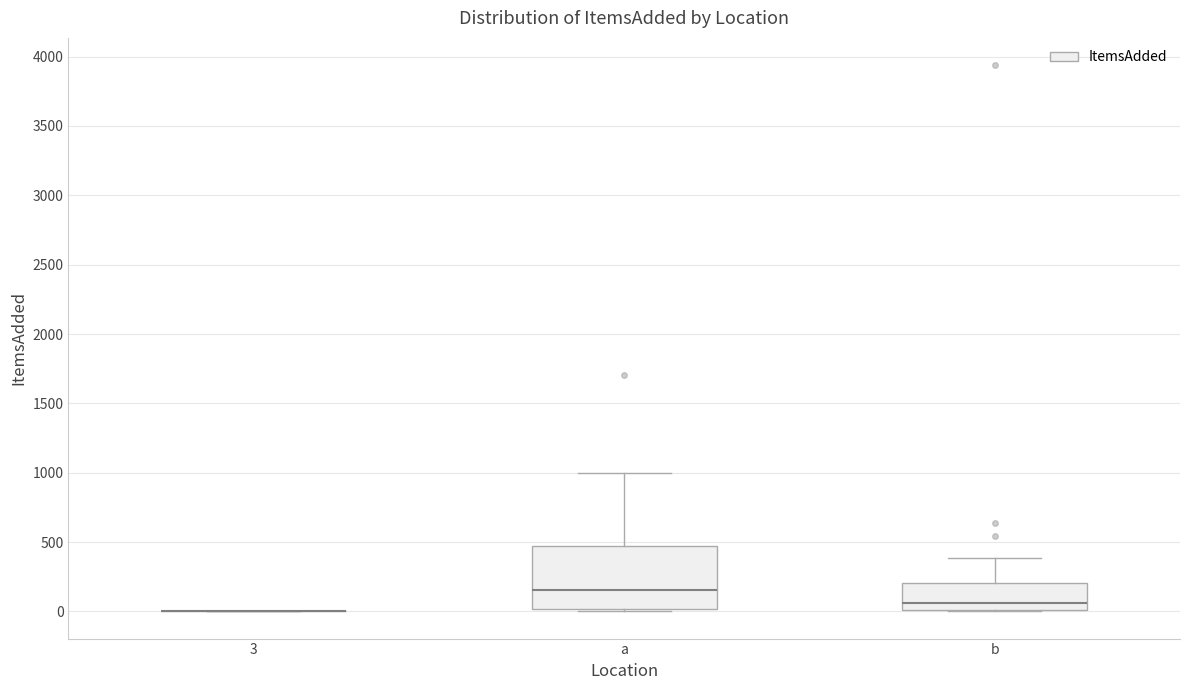

Comparing the boxes themselves (not the whiskers), which one is the tallest?

a